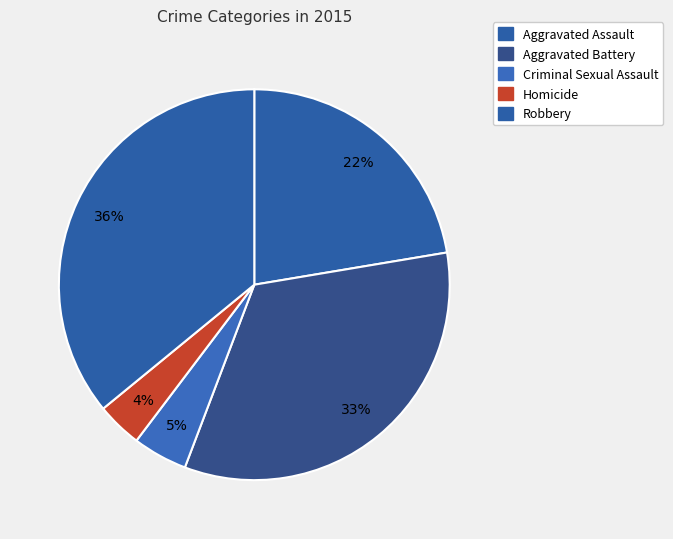

Which slice is the largest?

Robbery